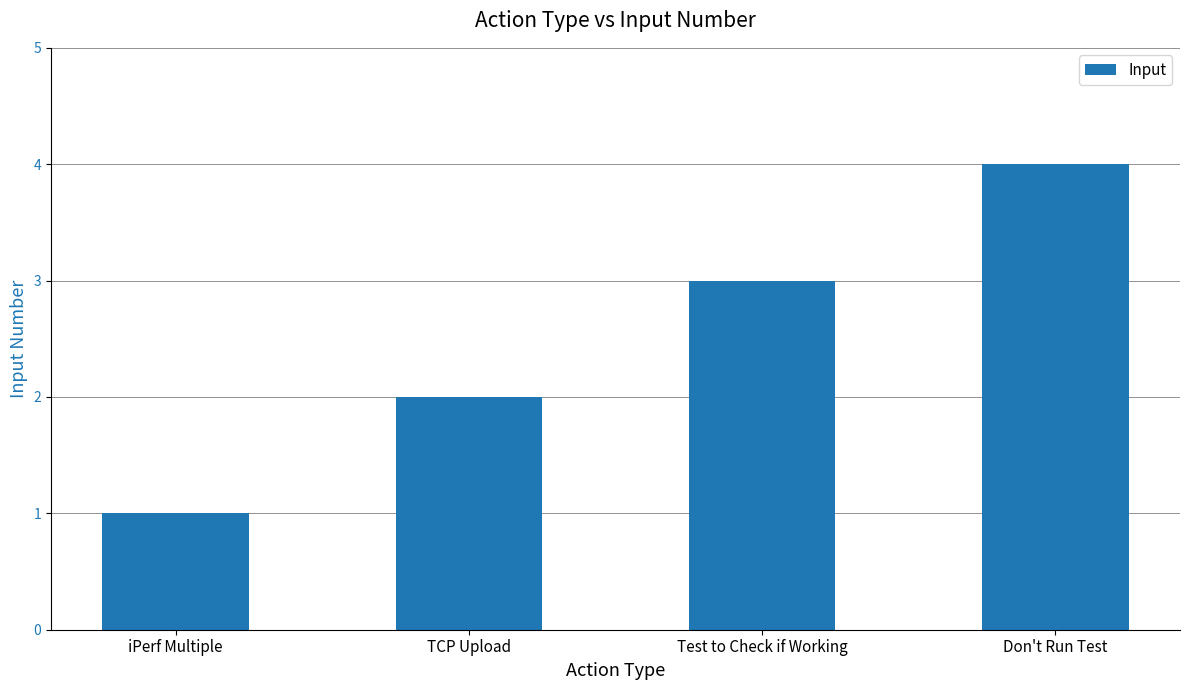

What is the value of the 1st bar from the left?

1